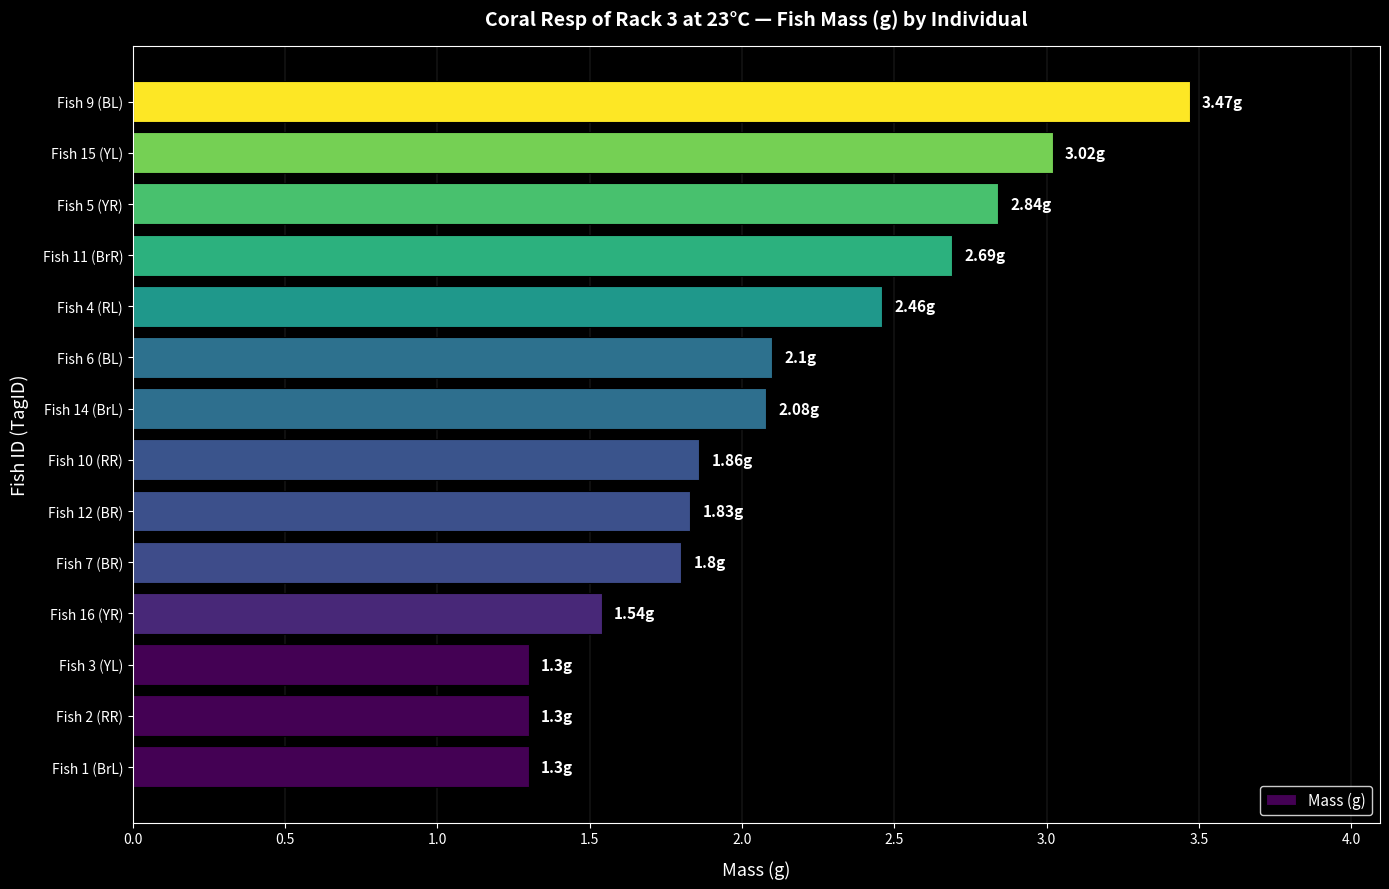

What is the change in value from Fish 12 (BR) to Fish 5 (YR)?

+1.0